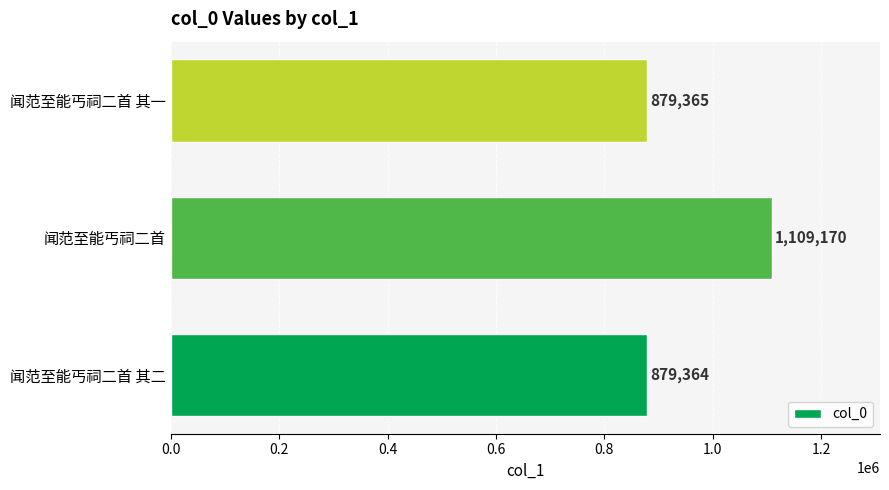

Reading bottom to top, transcribe all the data shown in this chart.

闻范至能丐祠二首 其二=879364	闻范至能丐祠二首=1109170	闻范至能丐祠二首 其一=879365